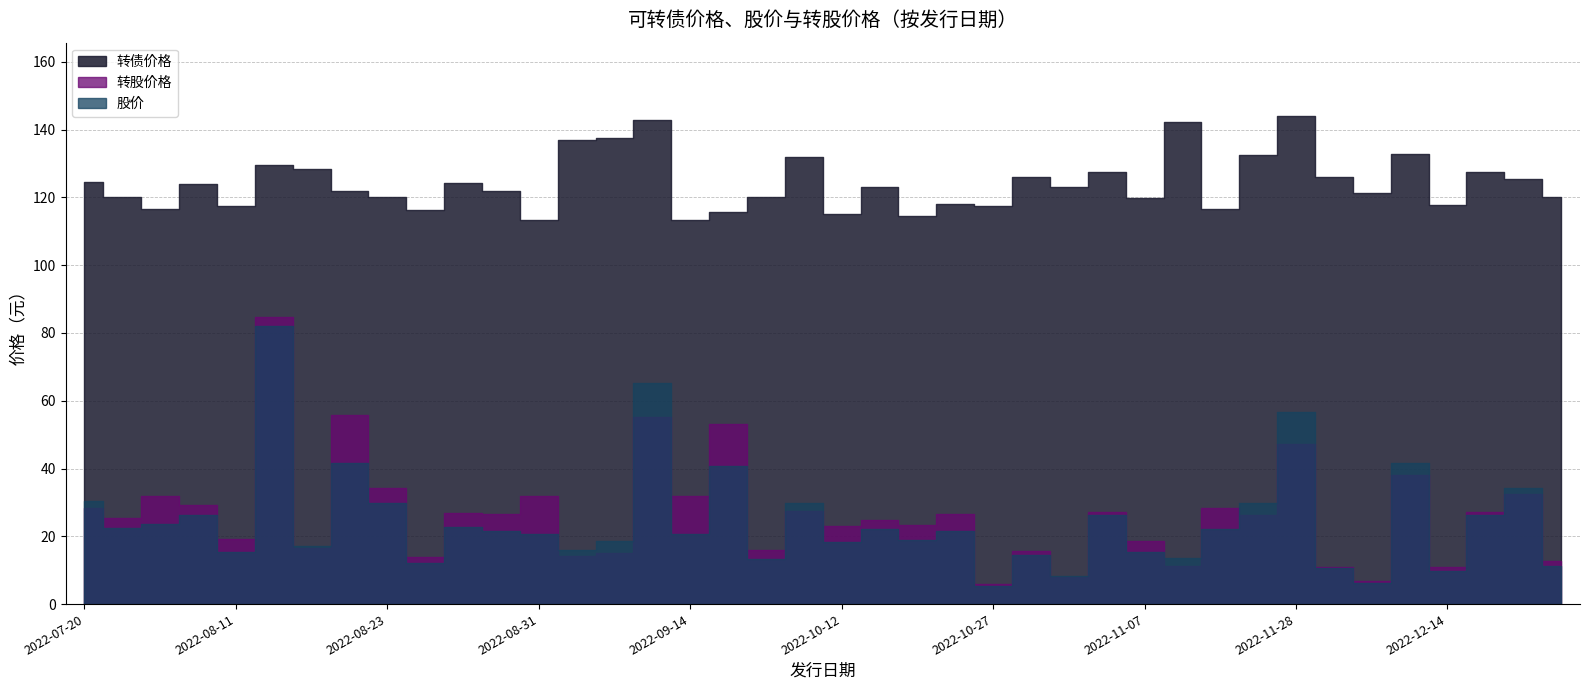

Is it true that 转债价格 equals 89.0 at 2022-09-02?

False